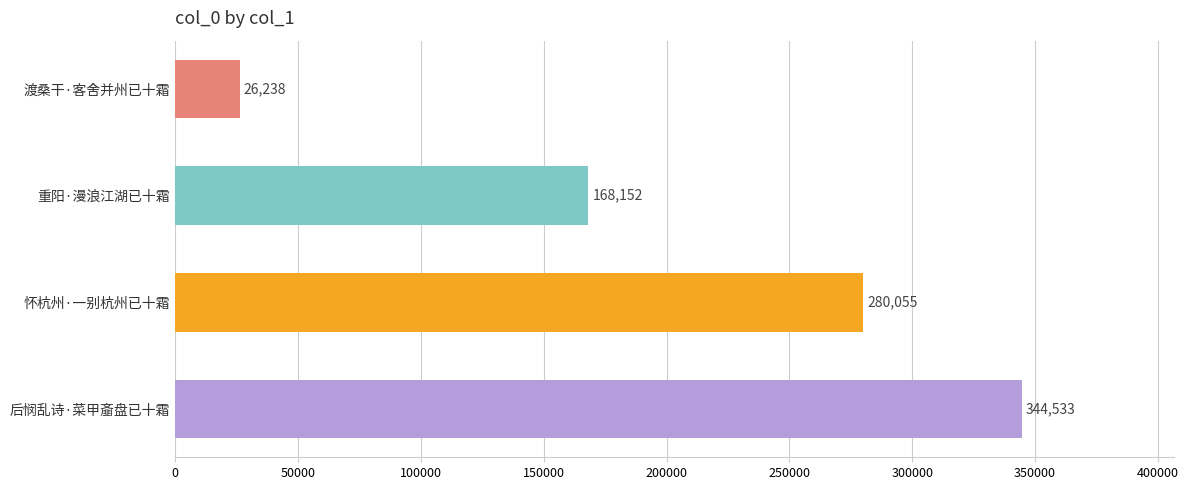

How many values are below 280055?

2